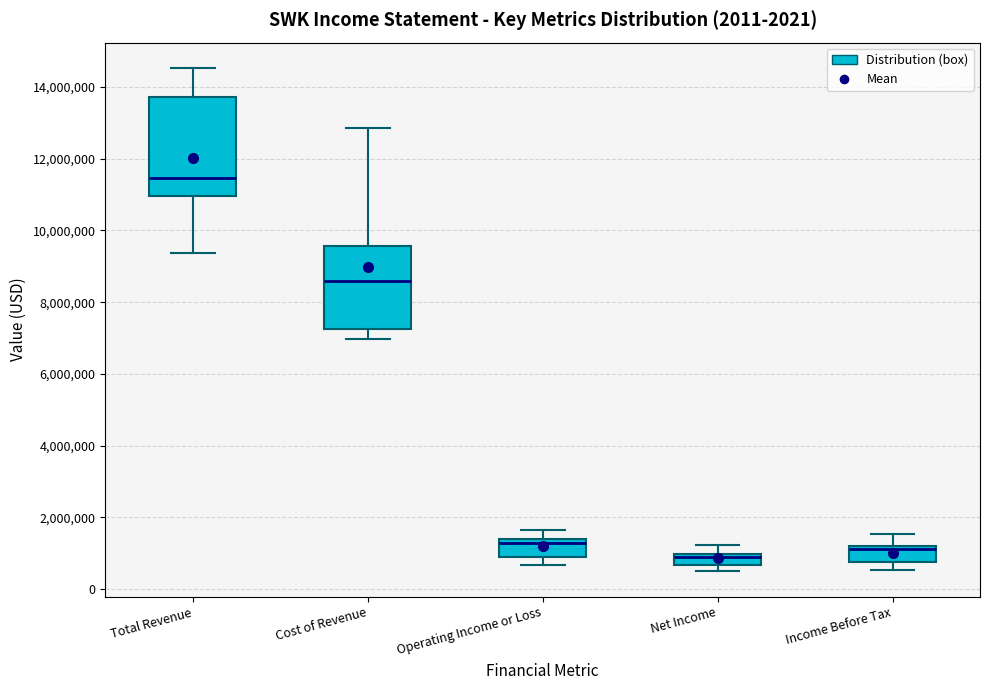

Comparing the boxes themselves (not the whiskers), which one is the tallest?

Total Revenue